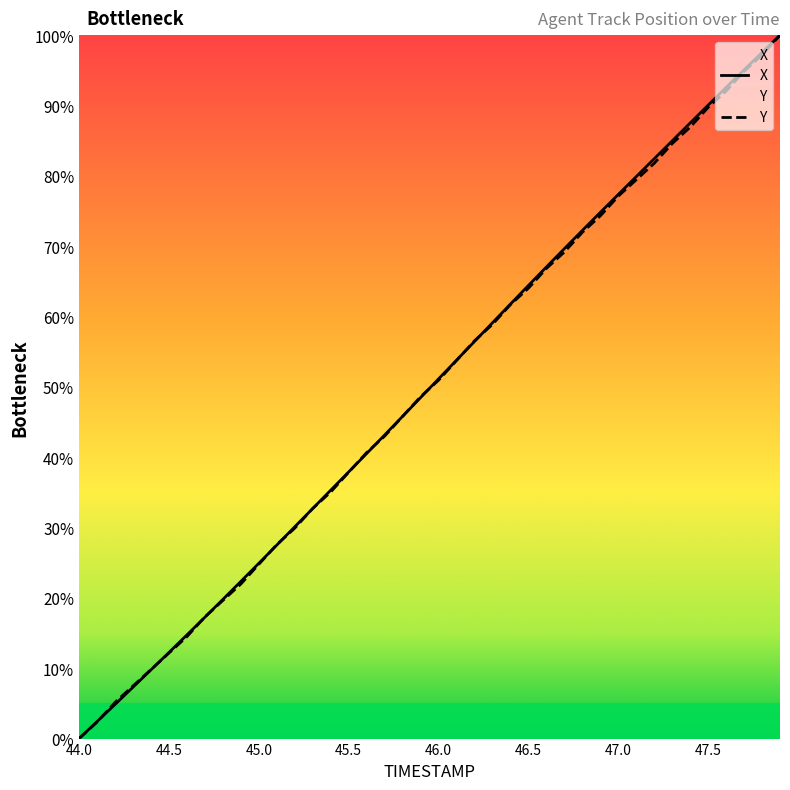

The Y series shows 31.5 at 46.0. True or false?

False